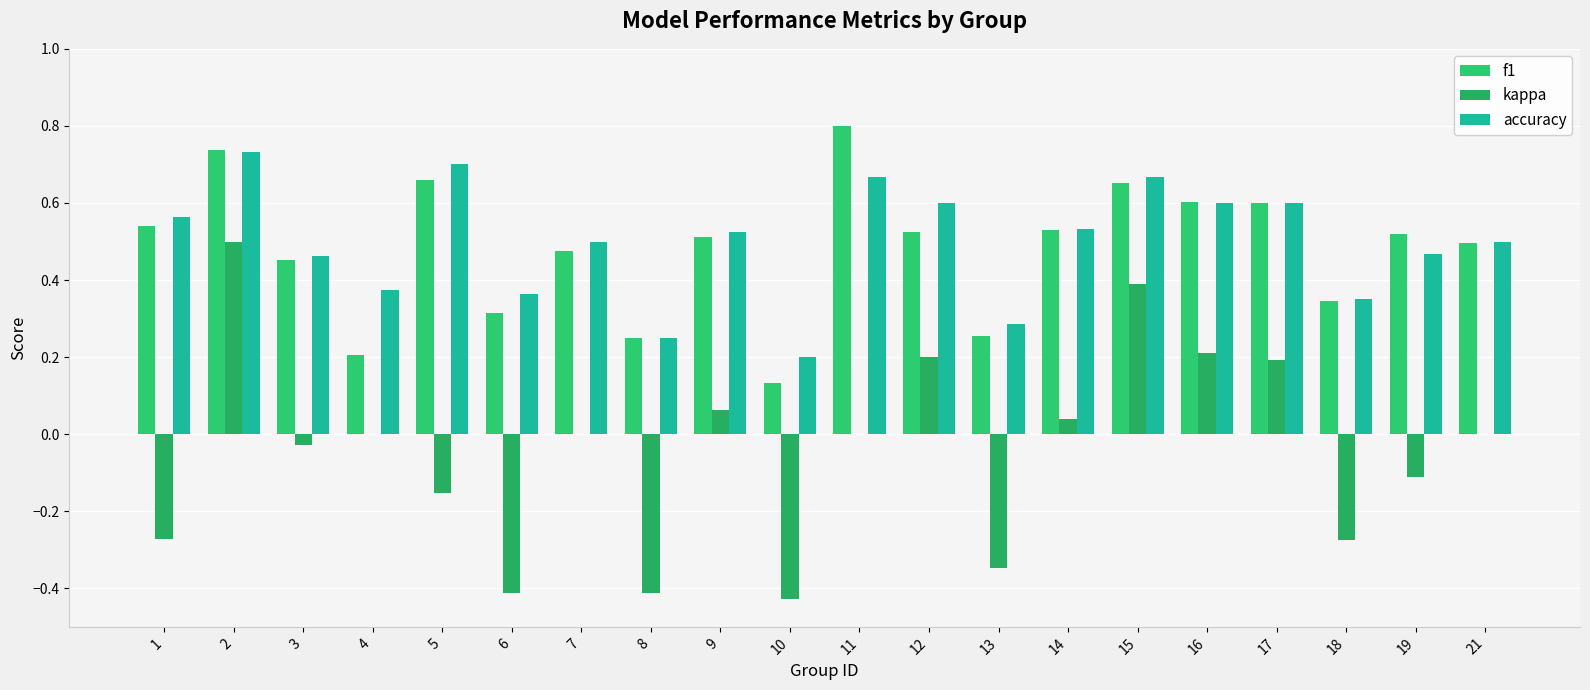

How many categories are shown in the chart?

20